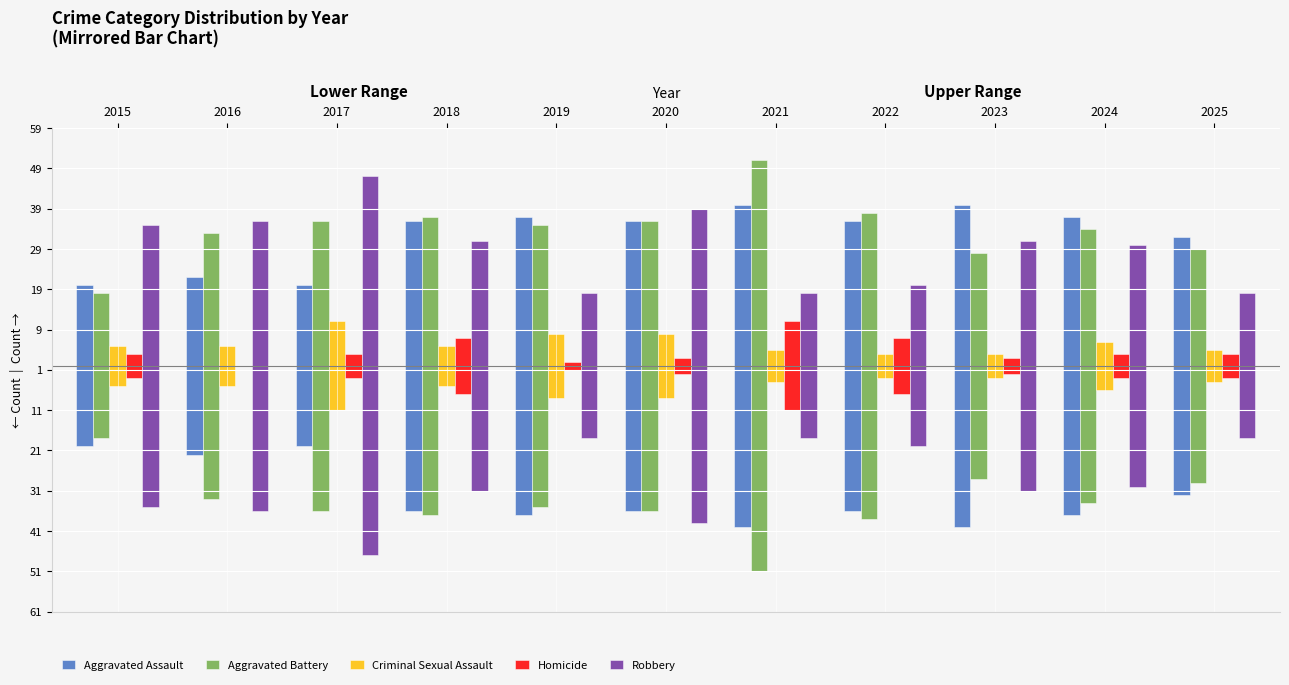

Are the bars horizontal?

No